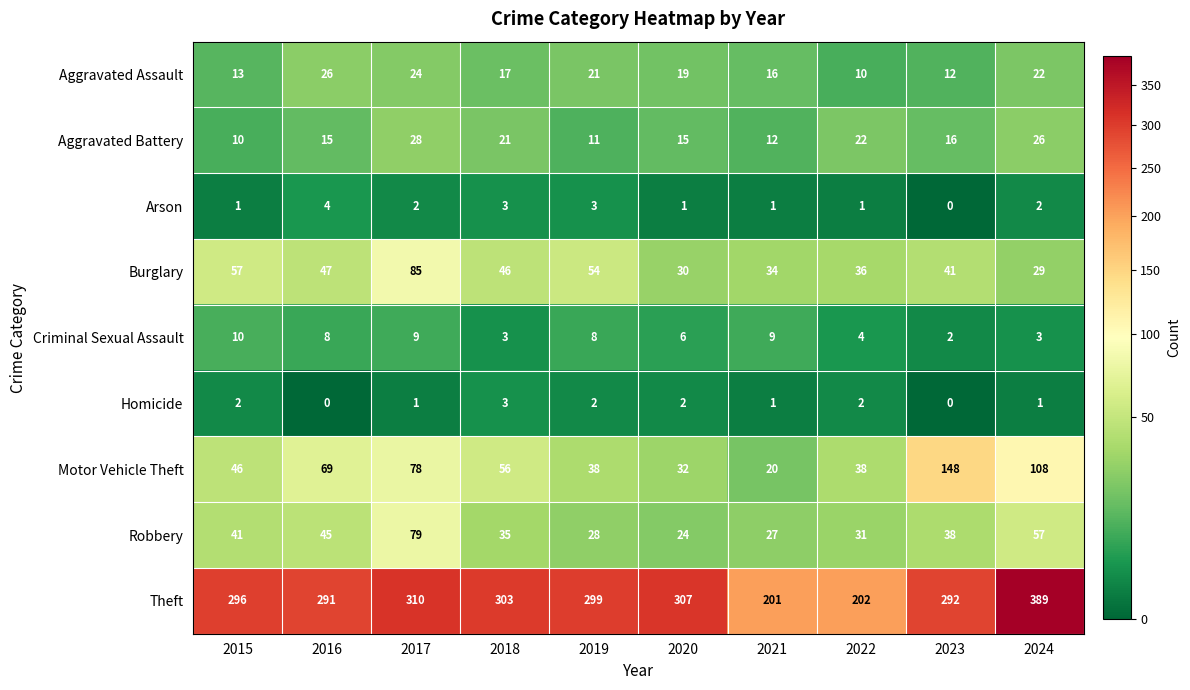

Rank the series by their maximum value, from lowest to highest.

Homicide, Arson, Criminal Sexual Assault, Aggravated Assault, Aggravated Battery, Robbery, Burglary, Motor Vehicle Theft, Theft